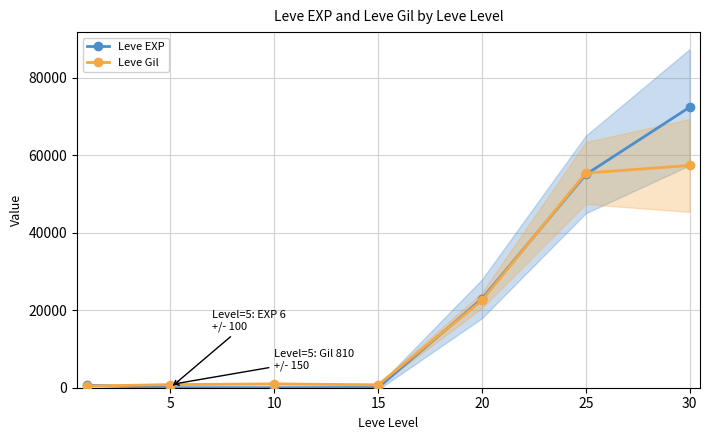

Is the value of Leve Gil at 20 greater than the value of Leve EXP at 10?

Yes